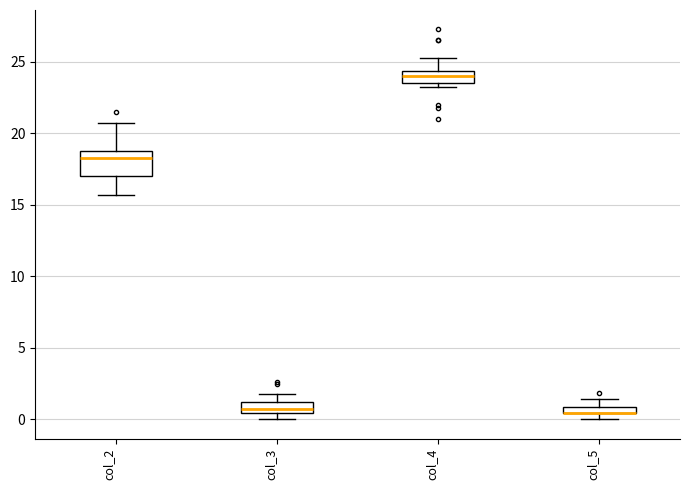

Comparing the boxes themselves (not the whiskers), which one is the tallest?

col_2